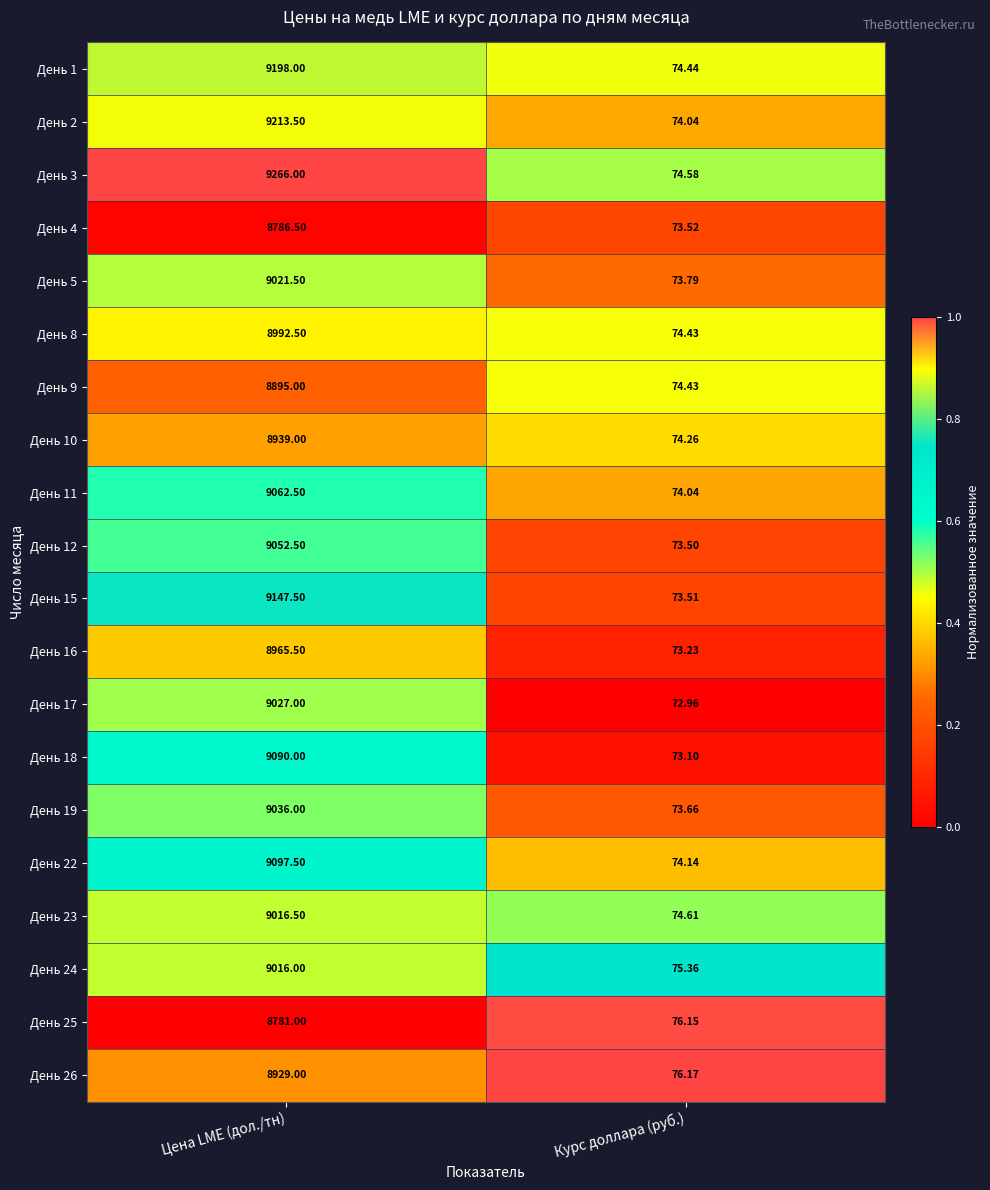

Between Цена LME (дол./тн) and Курс доллара (руб.), which series saw the biggest shift?

День 3